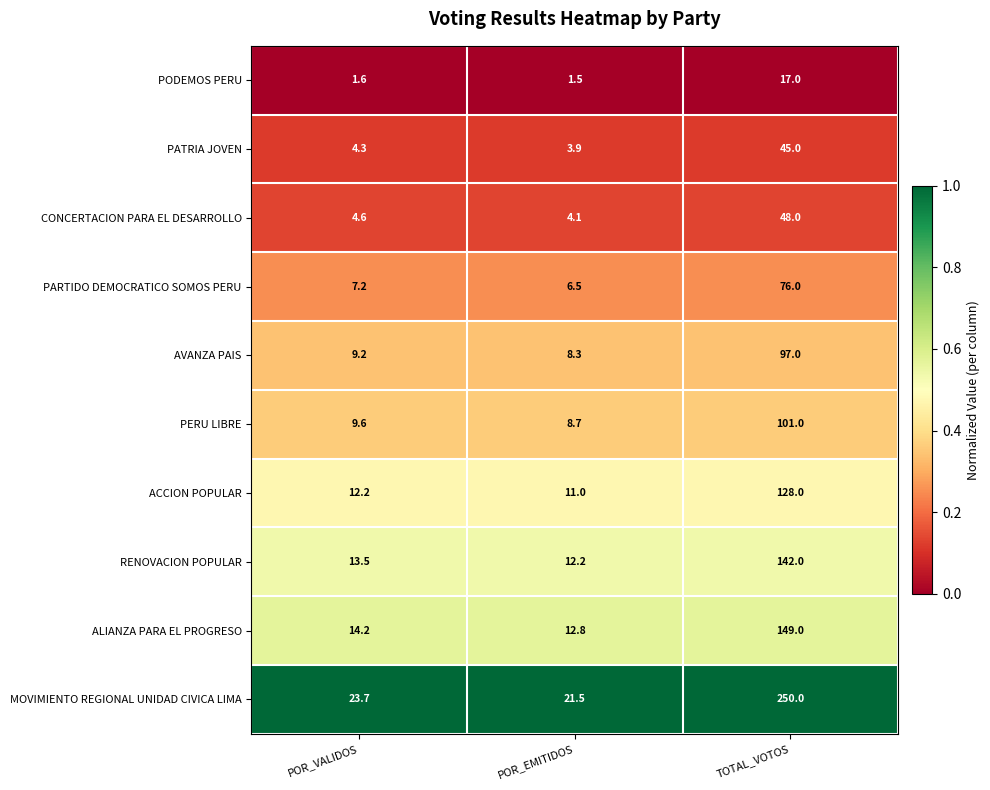

Rank the series at TOTAL_VOTOS from highest to lowest value.

MOVIMIENTO REGIONAL UNIDAD CIVICA LIMA, ALIANZA PARA EL PROGRESO, RENOVACION POPULAR, ACCION POPULAR, PERU LIBRE, AVANZA PAIS, PARTIDO DEMOCRATICO SOMOS PERU, CONCERTACION PARA EL DESARROLLO, PATRIA JOVEN, PODEMOS PERU